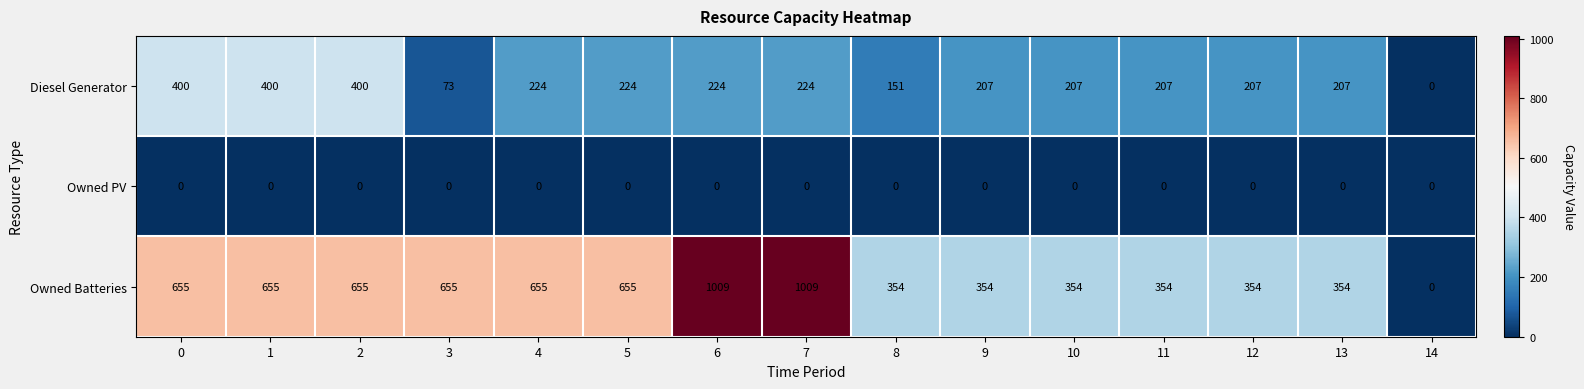

Which series has the largest range (max minus min)?

Owned Batteries